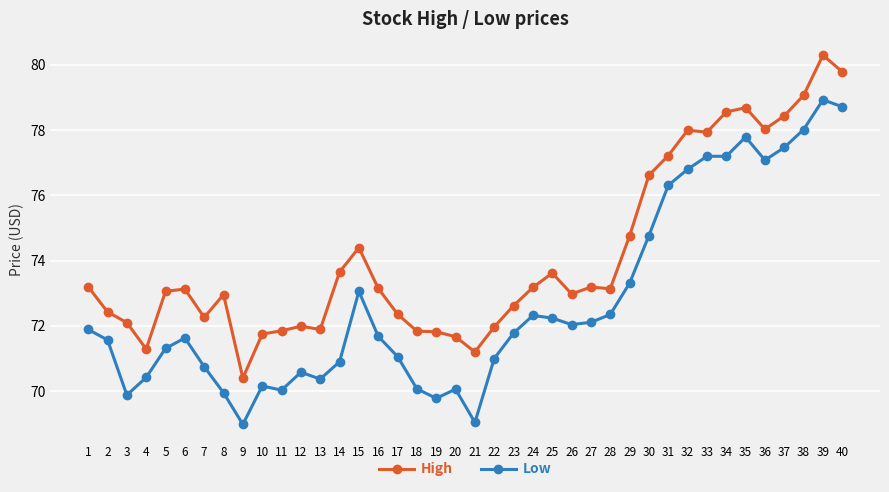

True or false: Low and High intersect in this chart.

False